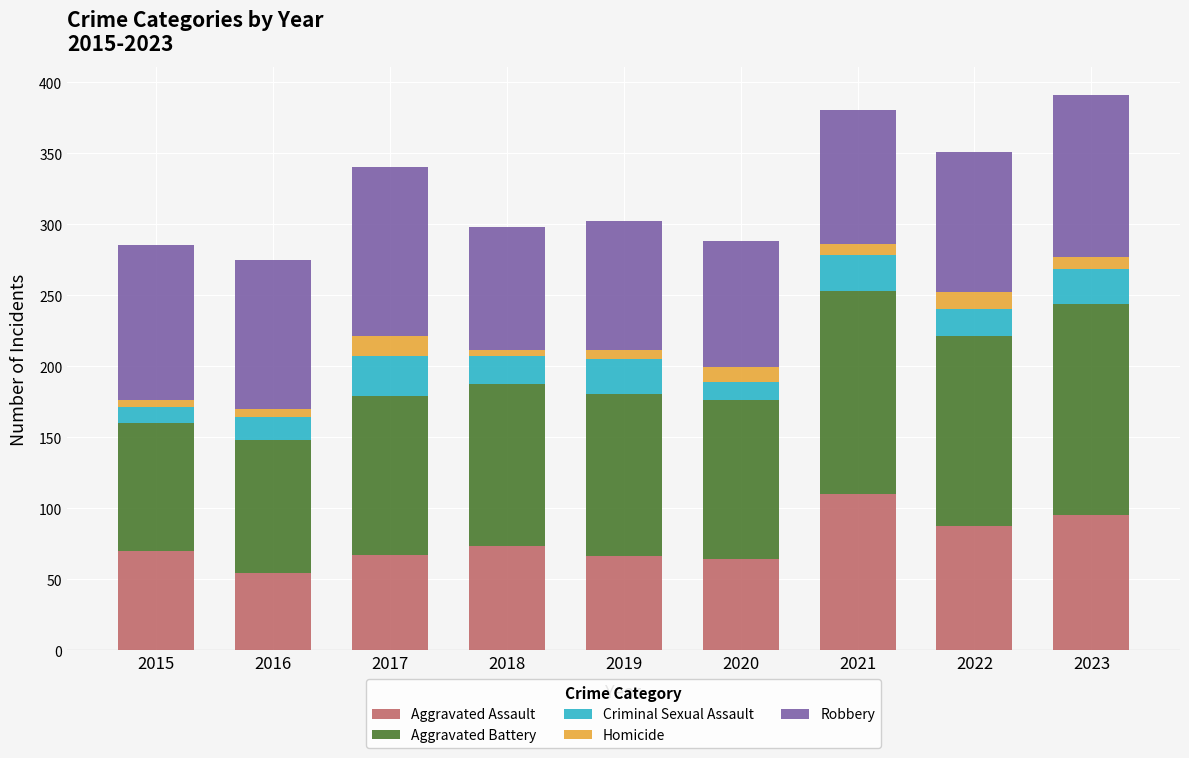

What is the minimum value for Aggravated Assault?

54